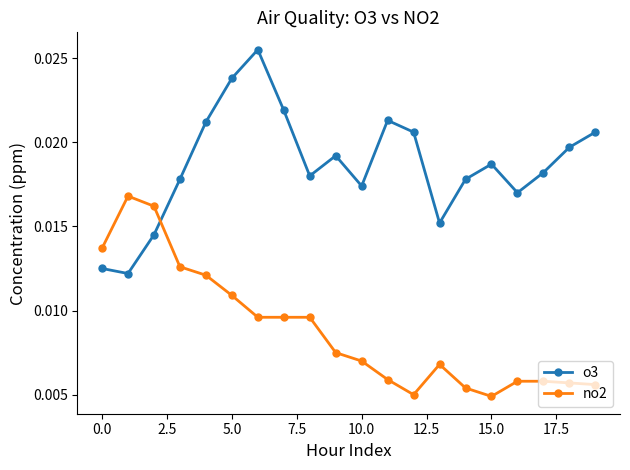

In o3, how many points are higher than both neighbors (excluding endpoints)?

4